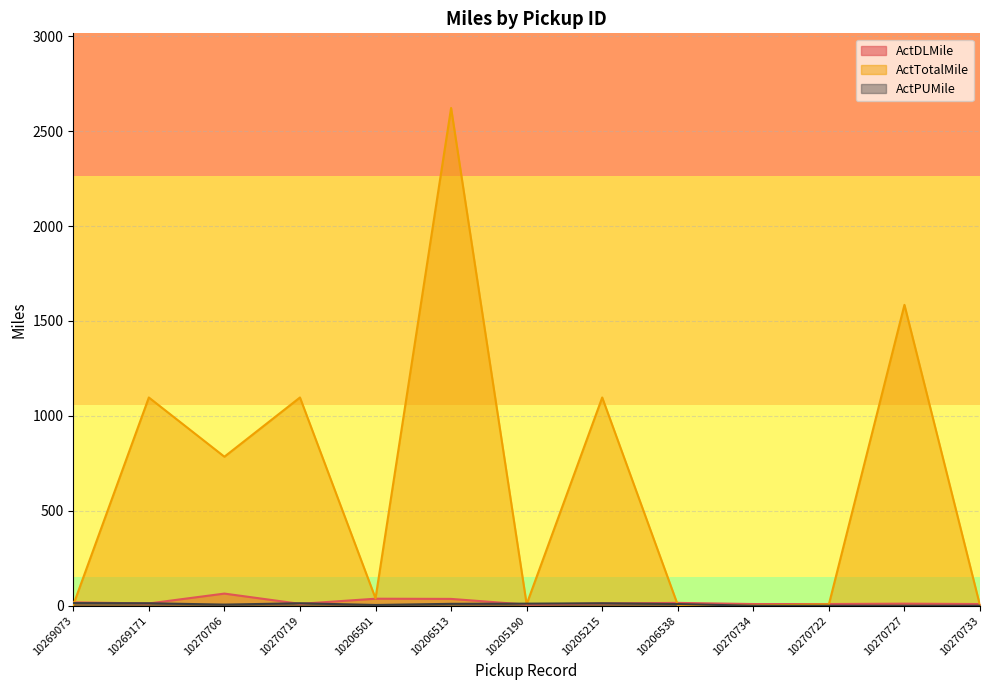

Where is the first local maximum for ActDLMile?

10270706